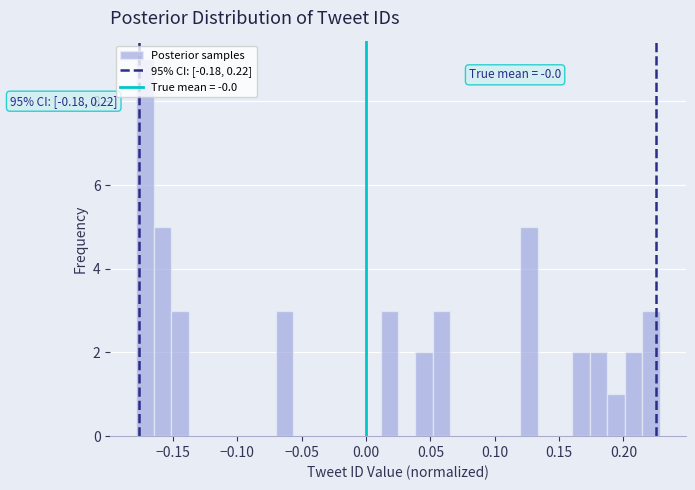

Read against the x-axis, roughly where is the centre of the tallest bar?

-0.170